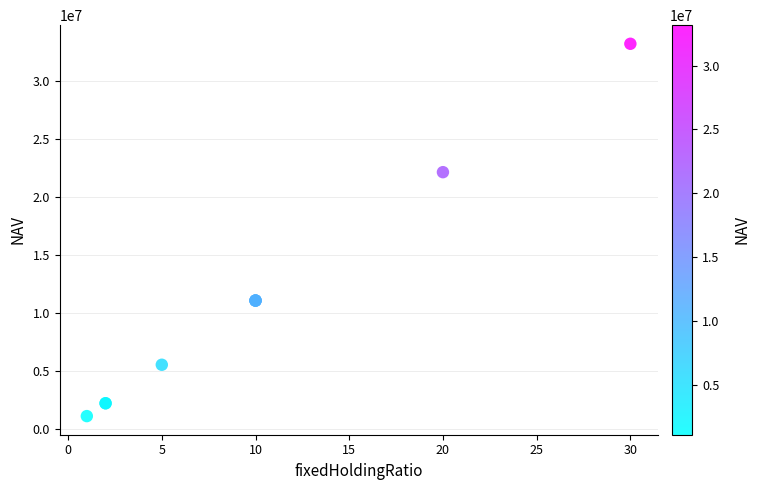

What Y value in the scatter plot is closest to 17135720?

22110607.6